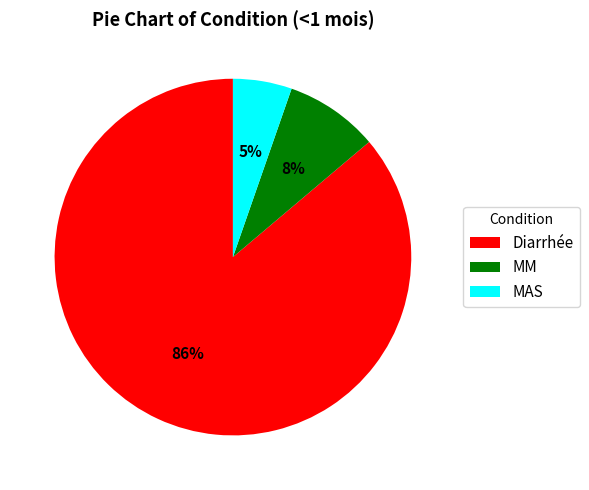

Which has a higher value, MAS or Diarrhée?

Diarrhée